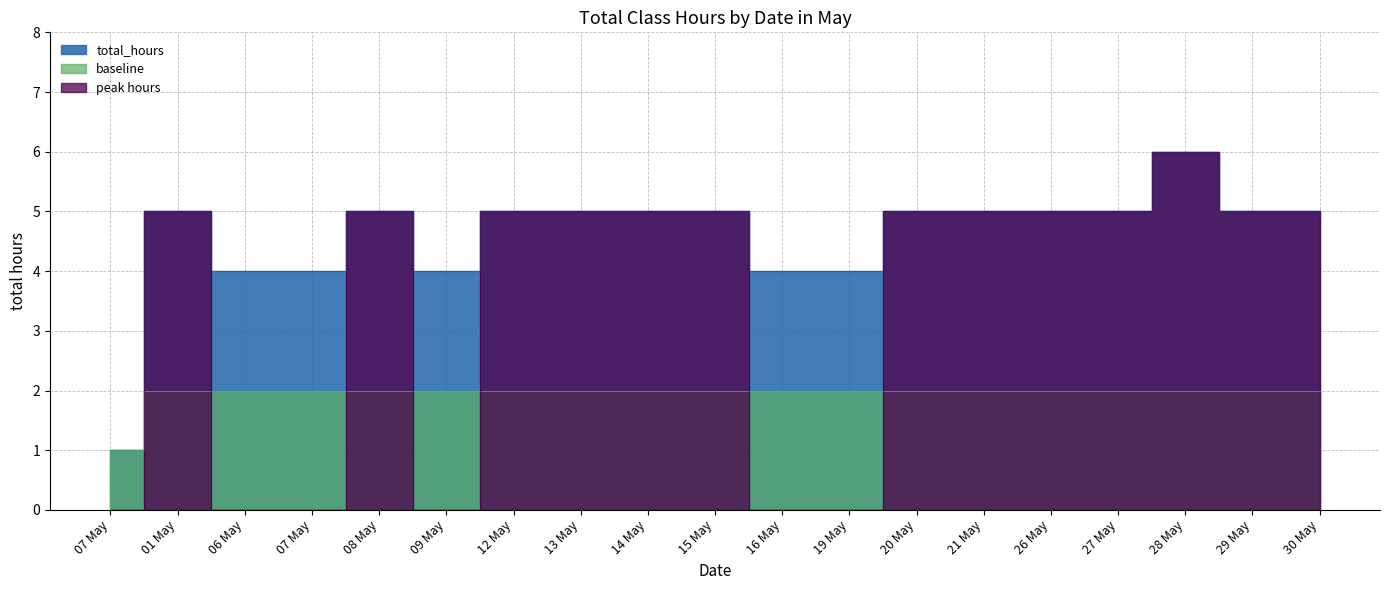

What is the value of the 19th point from the left?

5